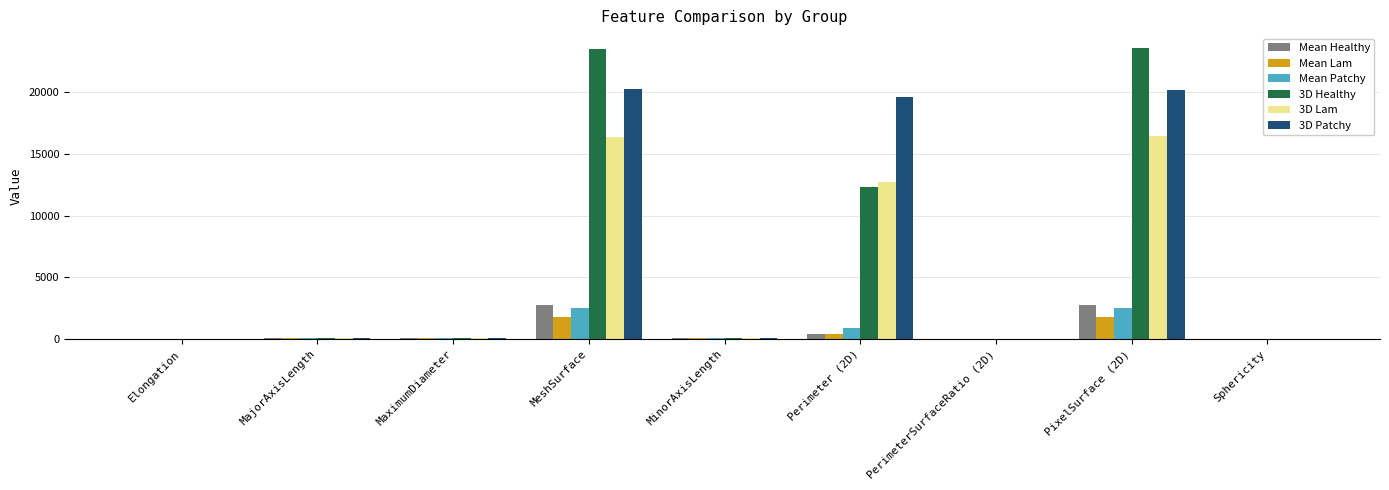

Is the value of 3D Healthy at PixelSurface (2D) greater than the value of 3D Patchy at Elongation?

Yes